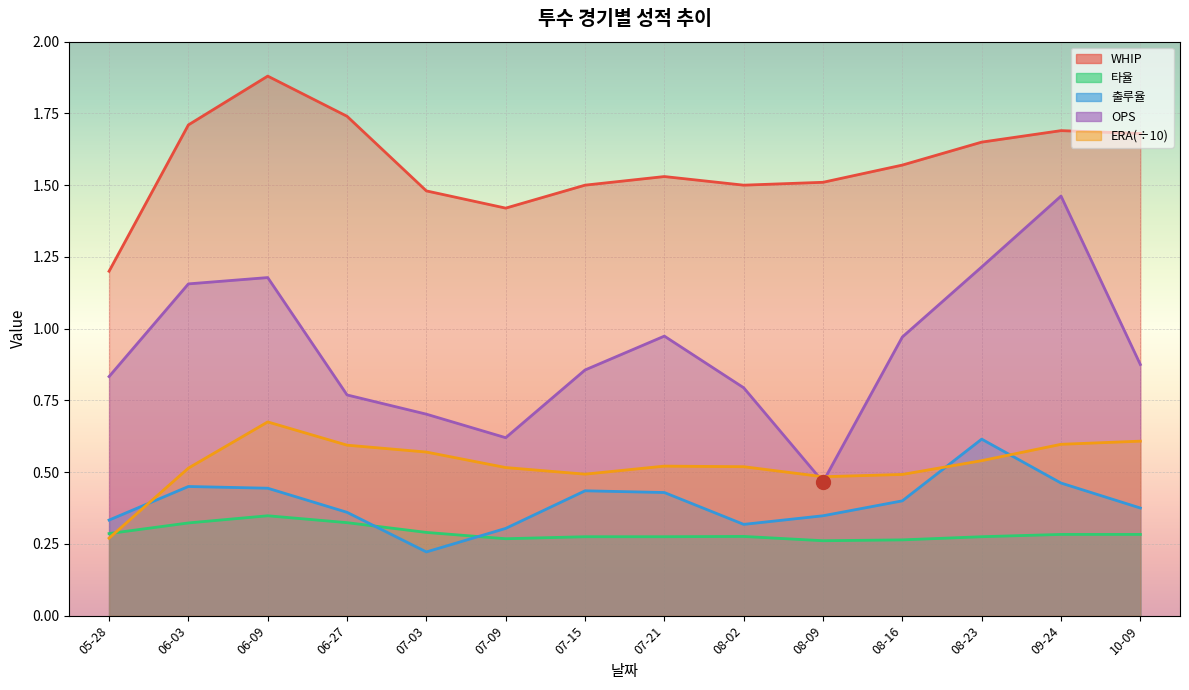

True or false: 타율 and OPS intersect in this chart.

False